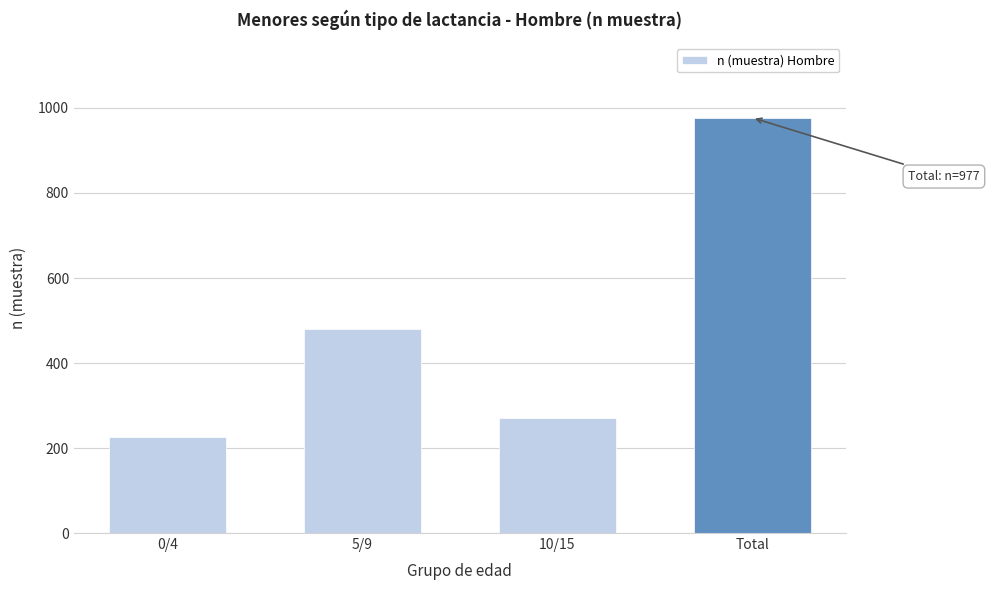

Reading left to right, extract all data points from this chart.

227	479	271	977